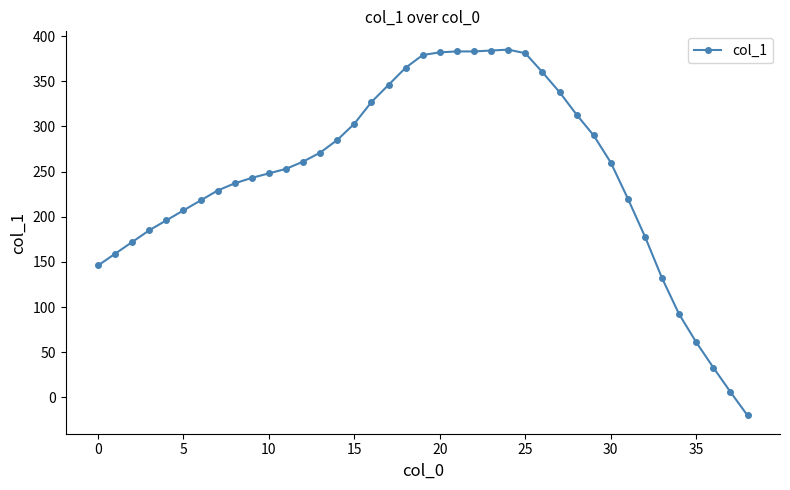

What is the sum of all values?

9591